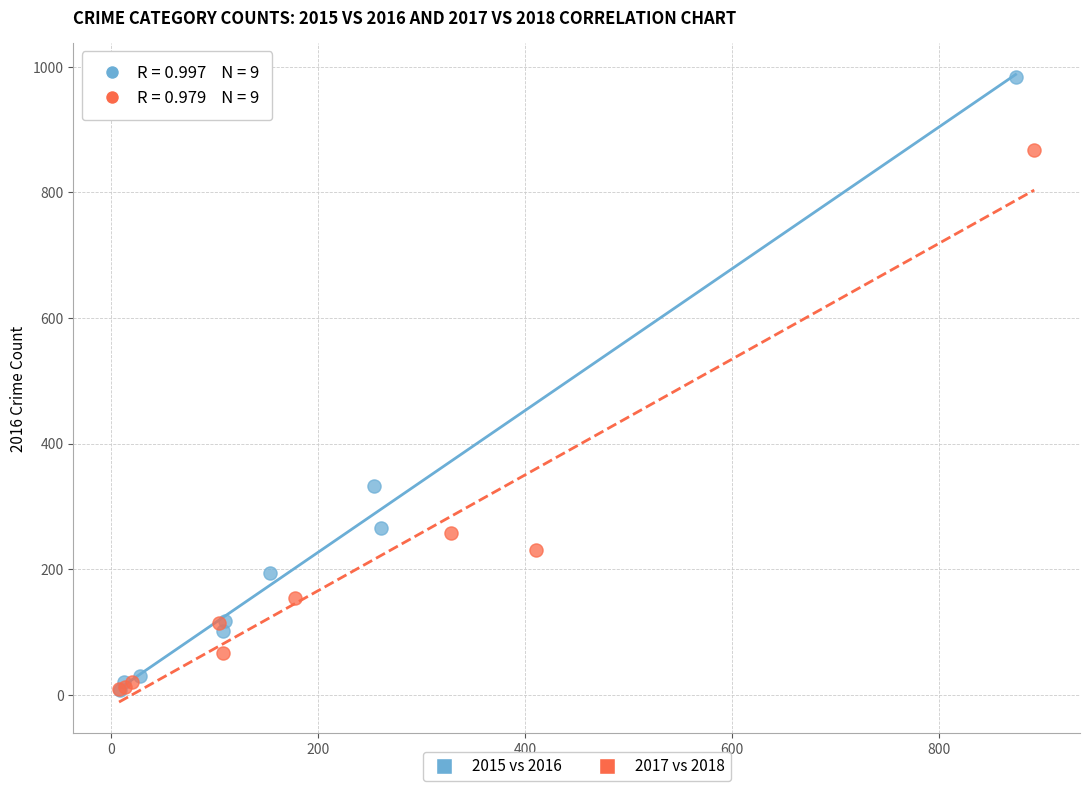

What are all the series names shown in the legend?

2015 vs 2016, 2017 vs 2018